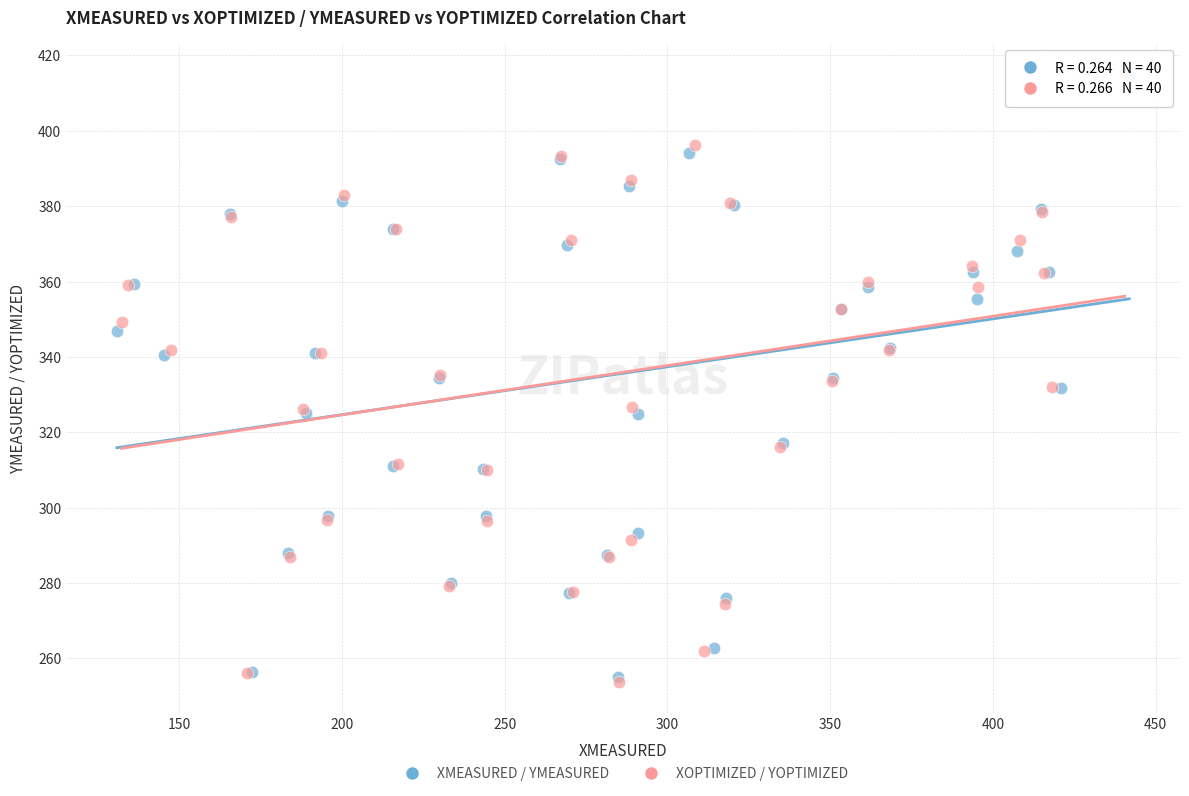

Which series has the largest Y range (max minus min)?

XOPTIMIZED / YOPTIMIZED